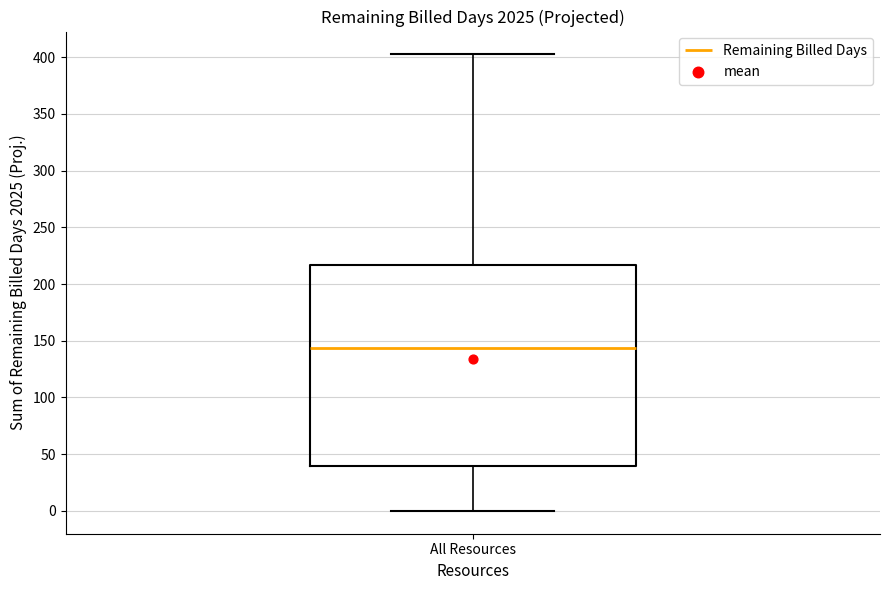

Where is the lower edge of the box for All Resources on the y-axis? The values are not printed on the chart, so give them approximately, as read against the axis.

40